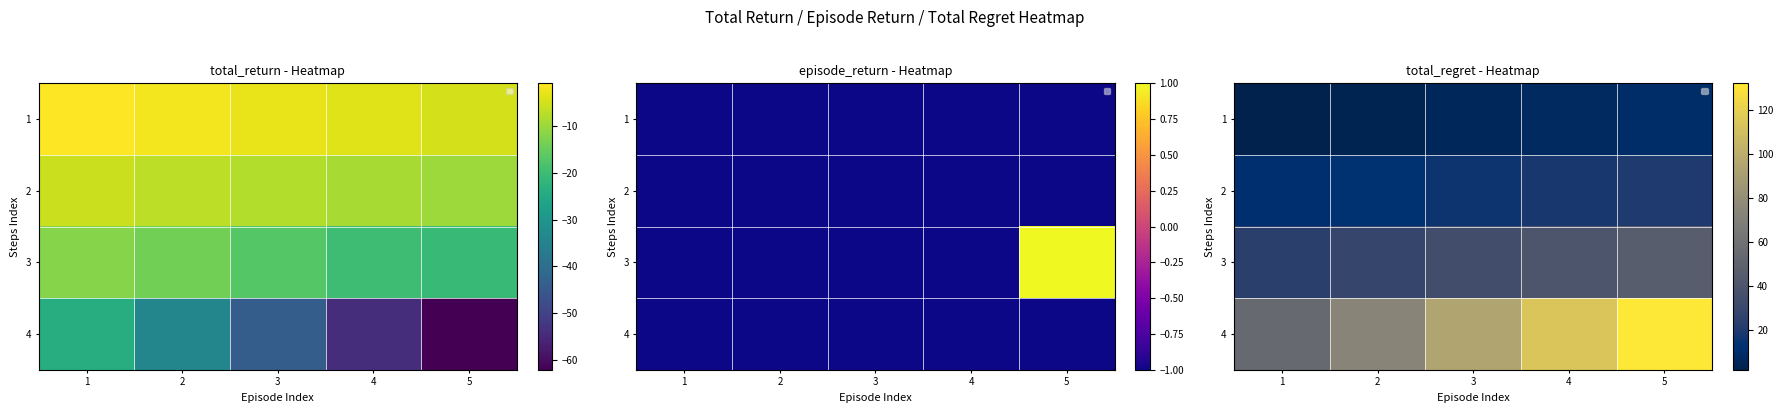

At which label does 4 reach its minimum?

1